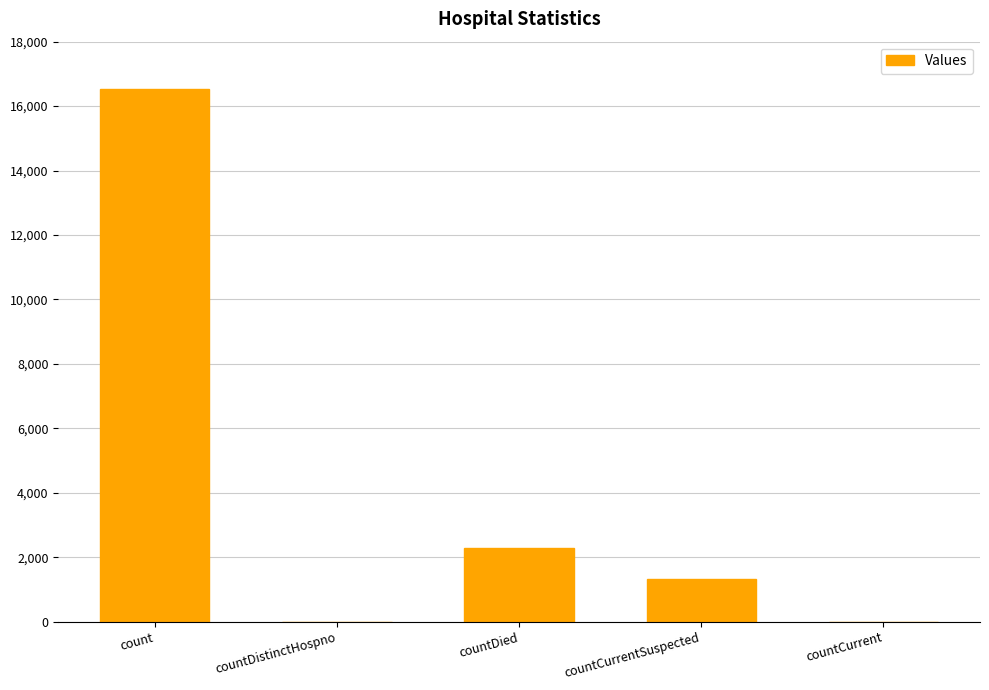

Reading left to right, extract all data points from this chart.

16533	0	2296	1335	0